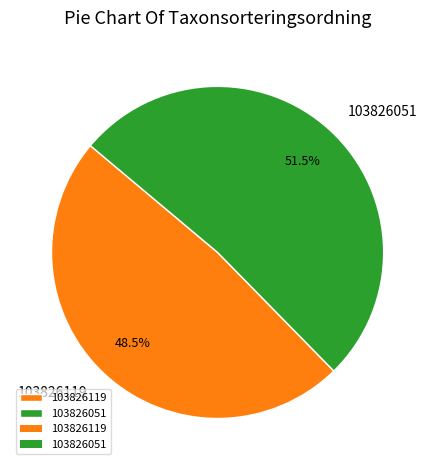

To the nearest percent, what is the average slice percentage?

50%